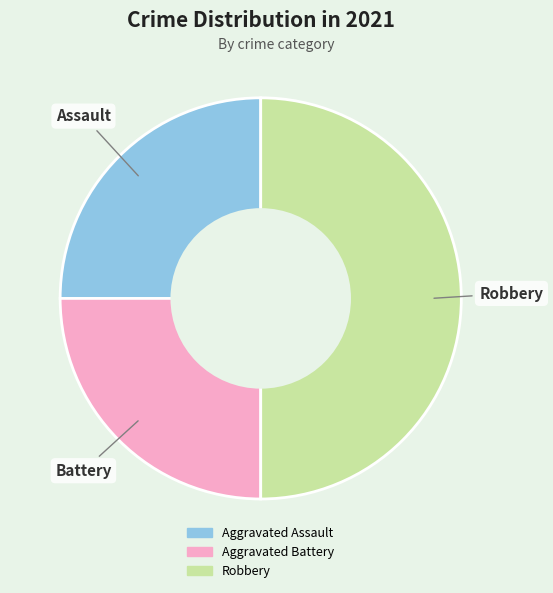

Does Aggravated Assault represent more than half of the total?

No